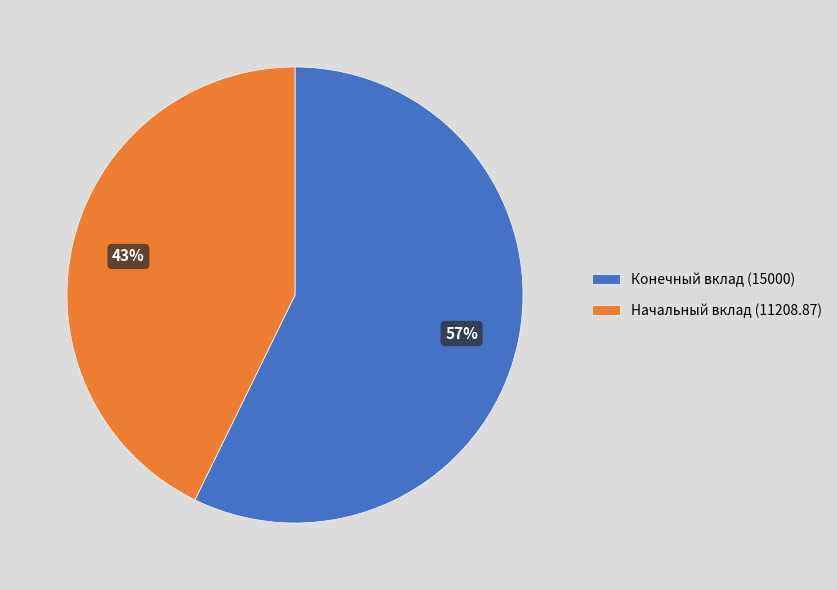

To the nearest percent, what is the average slice percentage?

50%